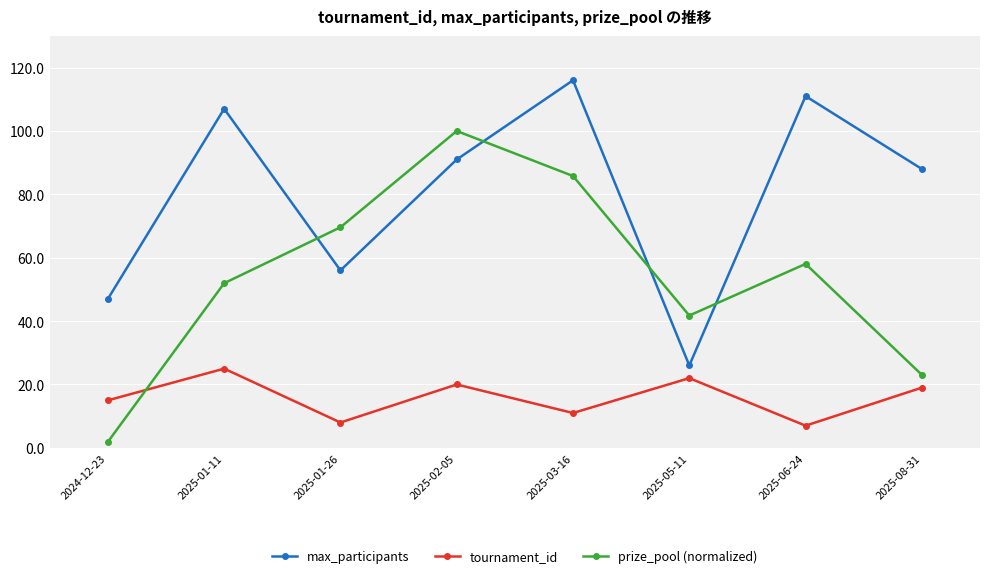

What is the spread (max minus min) of values at 2025-08-31?

69.0